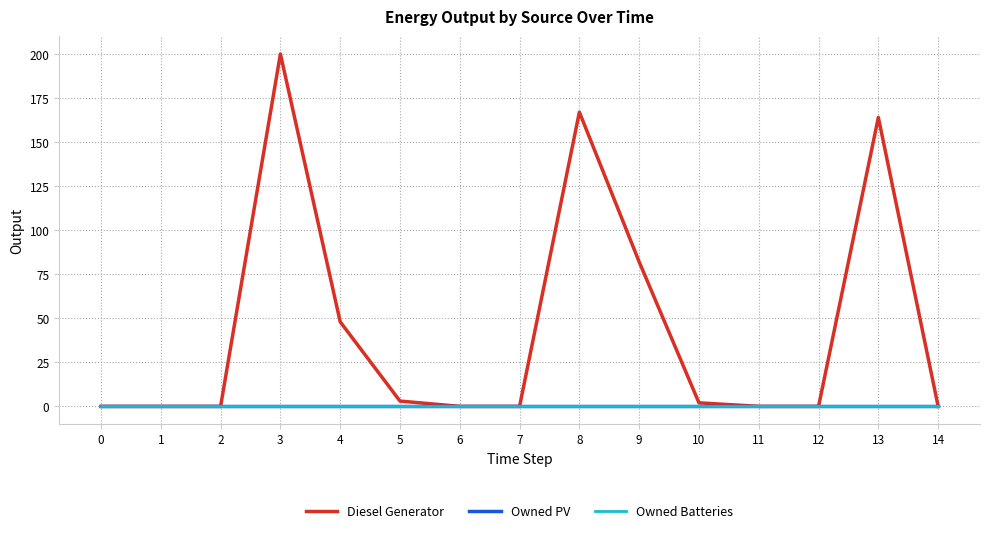

Does the chart have visible grid lines?

Yes